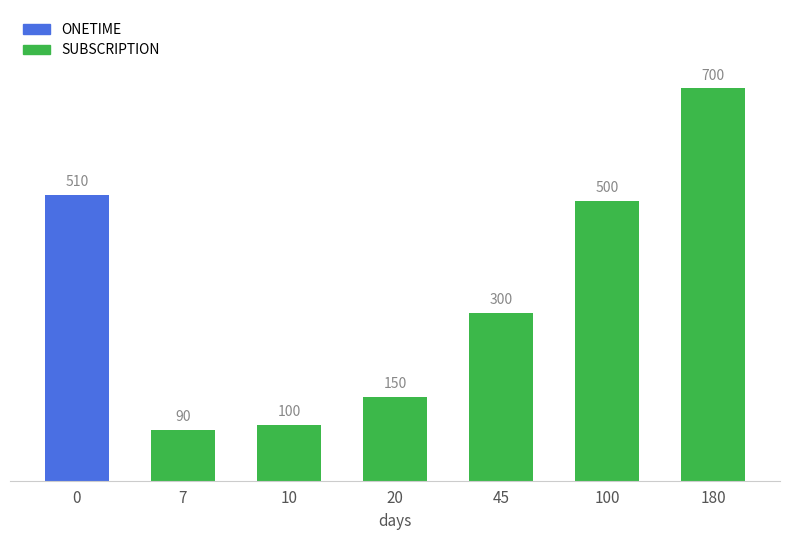

At which category does the chart reach its minimum across all series?

7